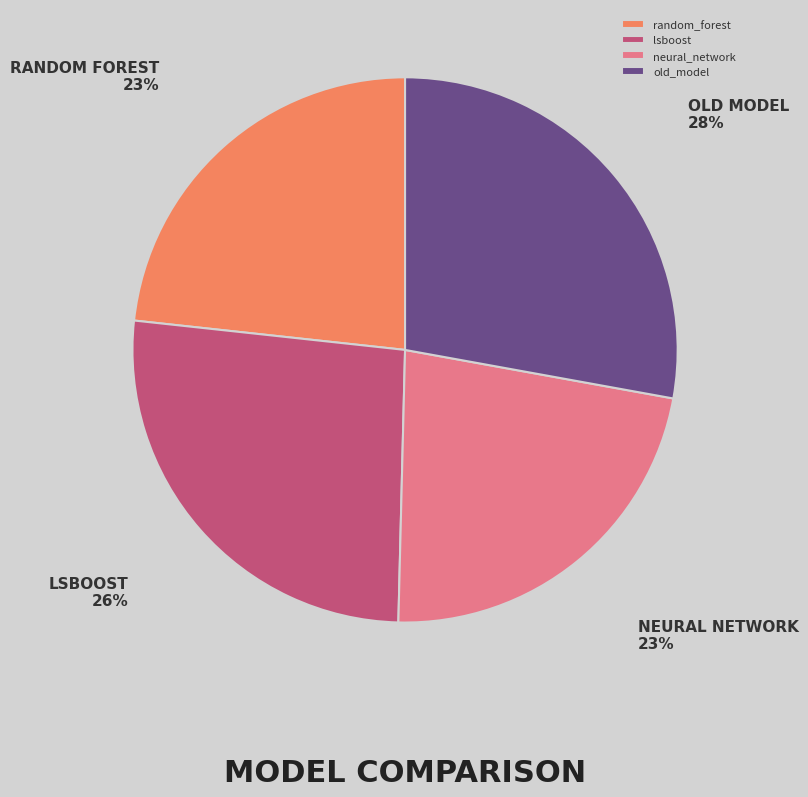

Between lsboost and old_model, which is larger?

old_model